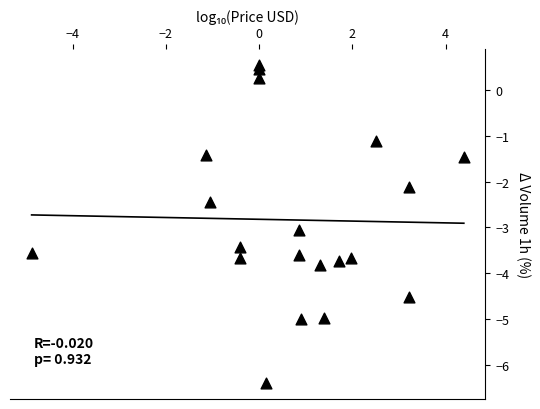

What Y value in the scatter plot is closest to -2?

-2.1